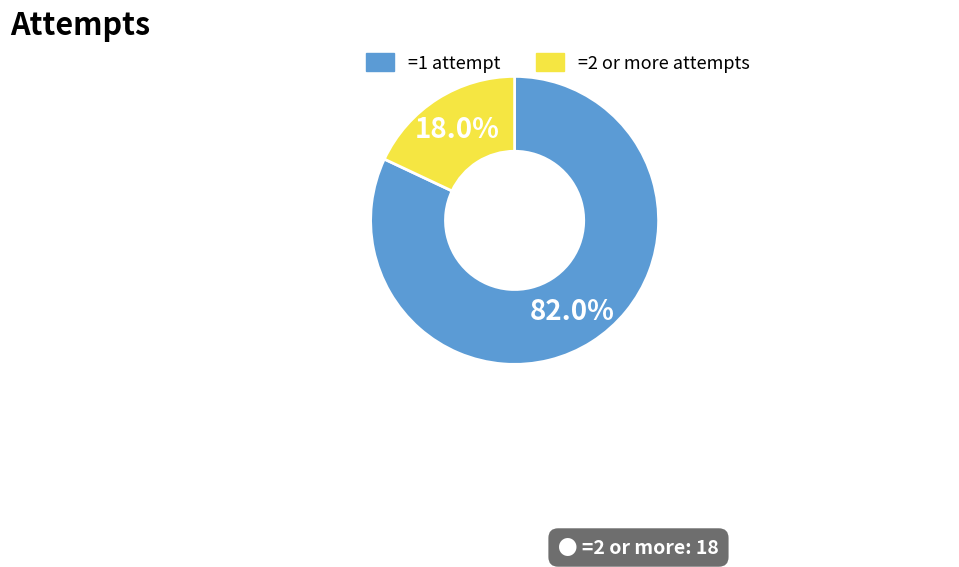

Is there any slice that represents more than half of the pie?

Yes